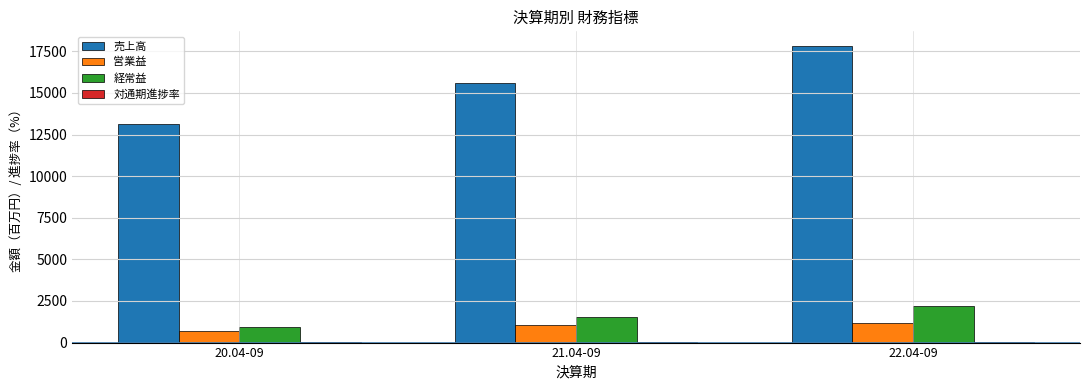

Is the value of 売上高 at 21.04-09 greater than the value of 経常益 at 20.04-09?

Yes